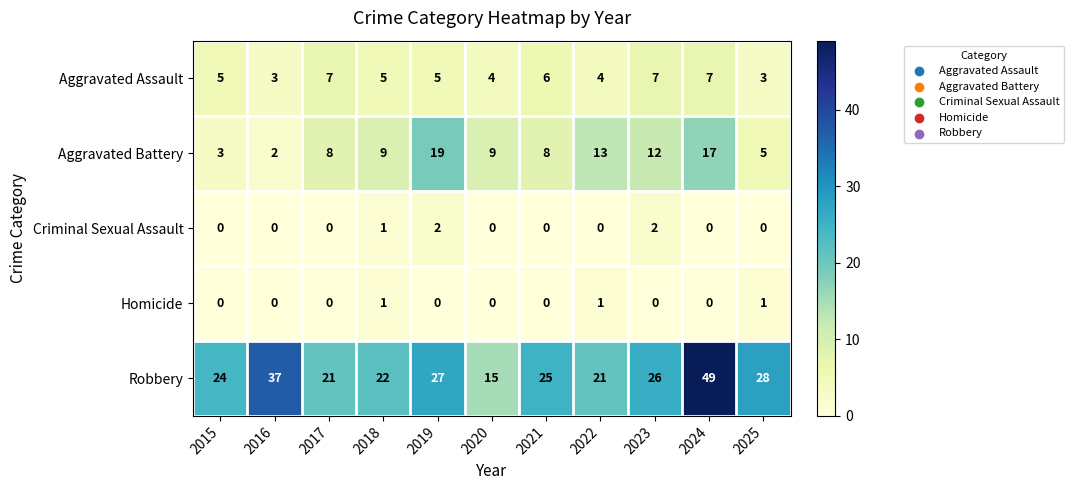

How many data points does each series have?

11